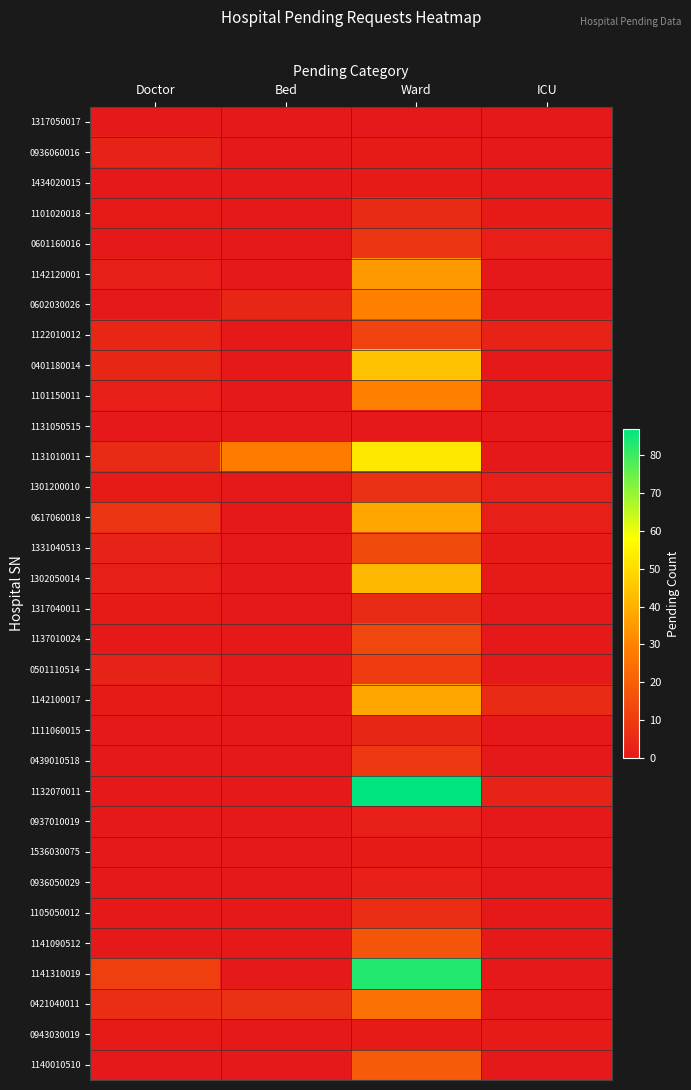

Reading left to right, what are all the values shown in this chart?

1317050017: Doctor=0	Bed=0	Ward=0	ICU=0
0936060016: Doctor=3	Bed=0	Ward=1	ICU=0
1434020015: Doctor=0	Bed=0	Ward=1	ICU=0
1101020018: Doctor=1	Bed=0	Ward=5	ICU=1
0601160016: Doctor=0	Bed=0	Ward=8	ICU=2
1142120001: Doctor=2	Bed=0	Ward=35	ICU=0
0602030026: Doctor=0	Bed=4	Ward=29	ICU=0
1122010012: Doctor=4	Bed=0	Ward=12	ICU=3
0401180014: Doctor=4	Bed=0	Ward=44	ICU=0
1101150011: Doctor=2	Bed=0	Ward=29	ICU=0
1131050515: Doctor=0	Bed=0	Ward=0	ICU=0
1131010011: Doctor=5	Bed=28	Ward=53	ICU=0
1301200010: Doctor=1	Bed=0	Ward=7	ICU=2
0617060018: Doctor=8	Bed=0	Ward=38	ICU=2
1331040513: Doctor=3	Bed=0	Ward=14	ICU=1
1302050014: Doctor=2	Bed=0	Ward=42	ICU=1
1317040011: Doctor=1	Bed=0	Ward=5	ICU=0
1137010024: Doctor=0	Bed=0	Ward=13	ICU=0
0501110514: Doctor=3	Bed=0	Ward=10	ICU=0
1142100017: Doctor=1	Bed=0	Ward=38	ICU=5
1111060015: Doctor=0	Bed=0	Ward=4	ICU=0
0439010518: Doctor=0	Bed=0	Ward=9	ICU=0
1132070011: Doctor=0	Bed=0	Ward=87	ICU=3
0937010019: Doctor=0	Bed=0	Ward=2	ICU=0
1536030075: Doctor=0	Bed=0	Ward=1	ICU=0
0936050029: Doctor=0	Bed=0	Ward=2	ICU=0
1105050012: Doctor=0	Bed=0	Ward=6	ICU=0
1141090512: Doctor=0	Bed=0	Ward=17	ICU=0
1141310019: Doctor=11	Bed=0	Ward=83	ICU=0
0421040011: Doctor=6	Bed=7	Ward=25	ICU=0
0943030019: Doctor=1	Bed=0	Ward=1	ICU=1
1140010510: Doctor=0	Bed=0	Ward=19	ICU=0